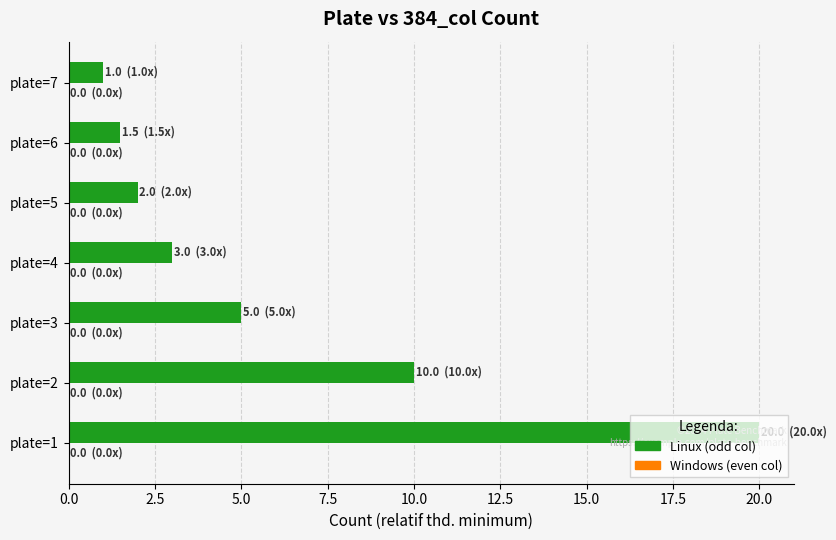

What is the ratio of the value at plate=1 to the value at plate=4?

6.7